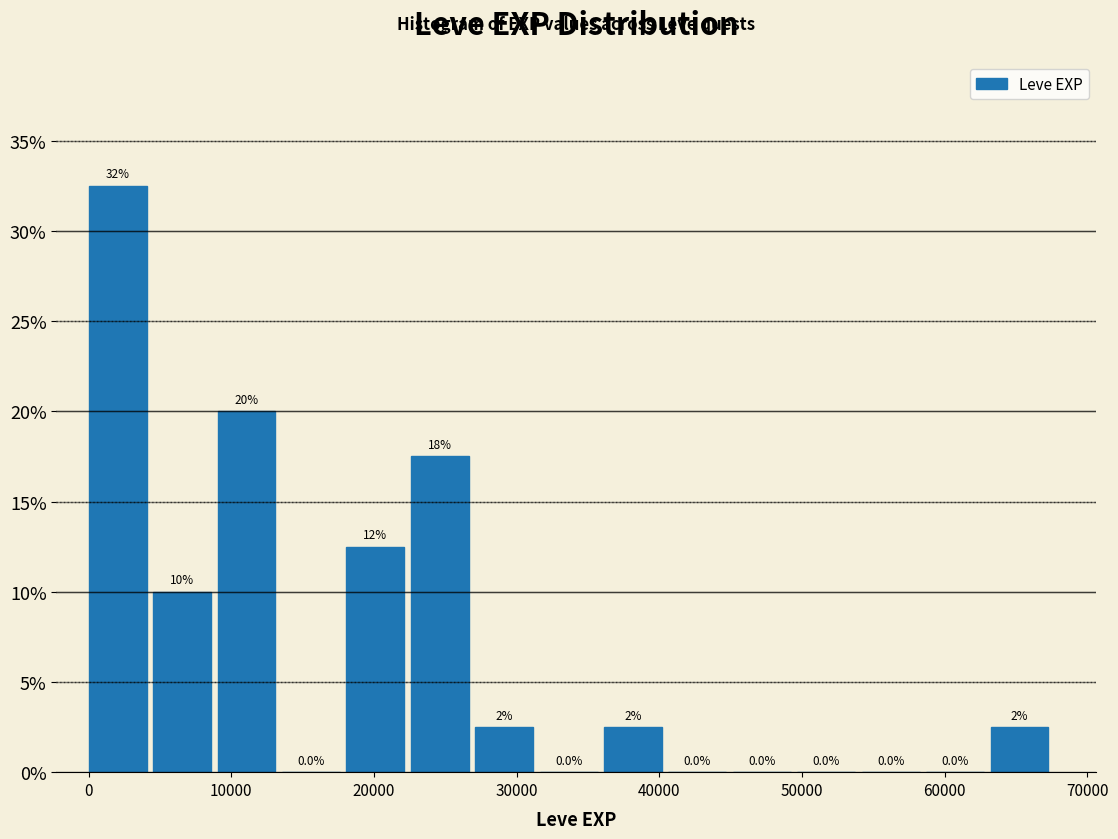

Which range on the x-axis has the tallest bar?

0 to 5000